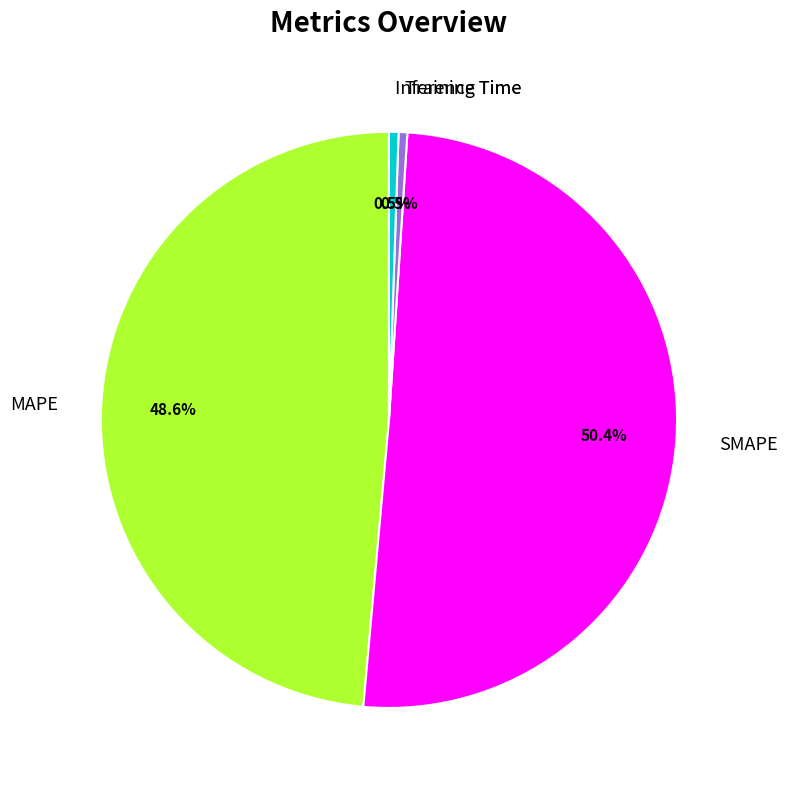

The Training Time slice represents 14% of the pie. True or false?

False